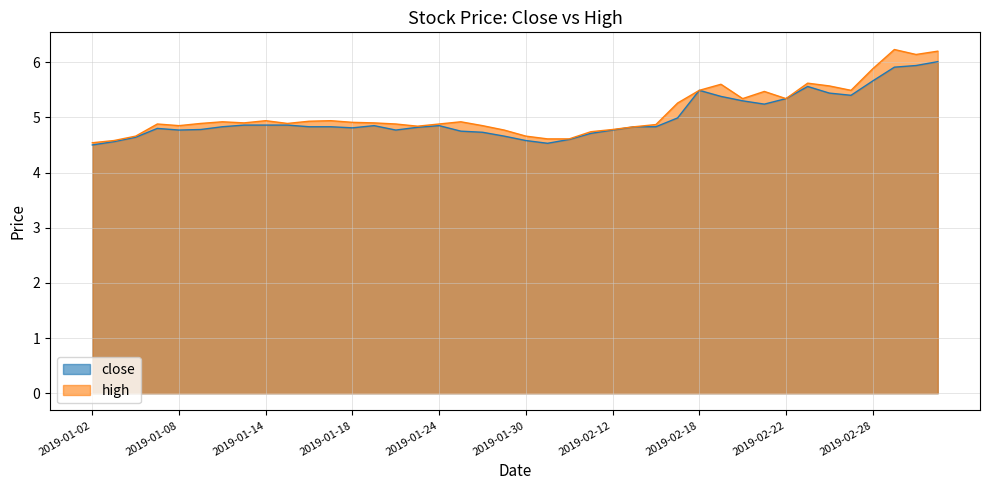

Rank the series at 2019-02-11 from lowest to highest value.

close, high